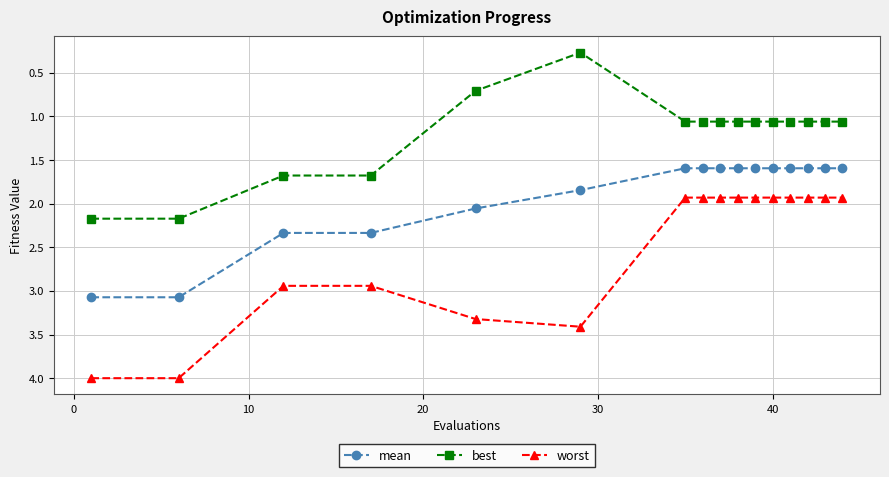

How many categories are shown in the chart?

16